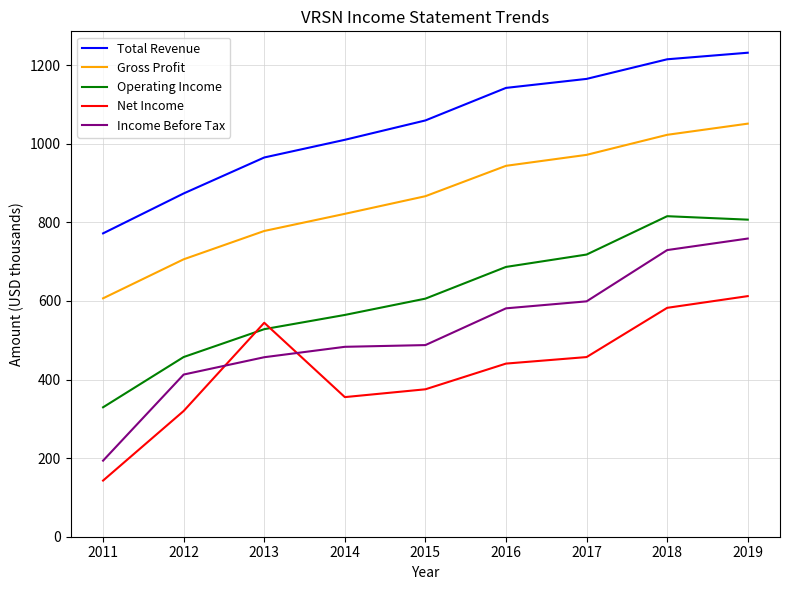

Between 2016 and 2018, which series saw the biggest shift?

Income Before Tax